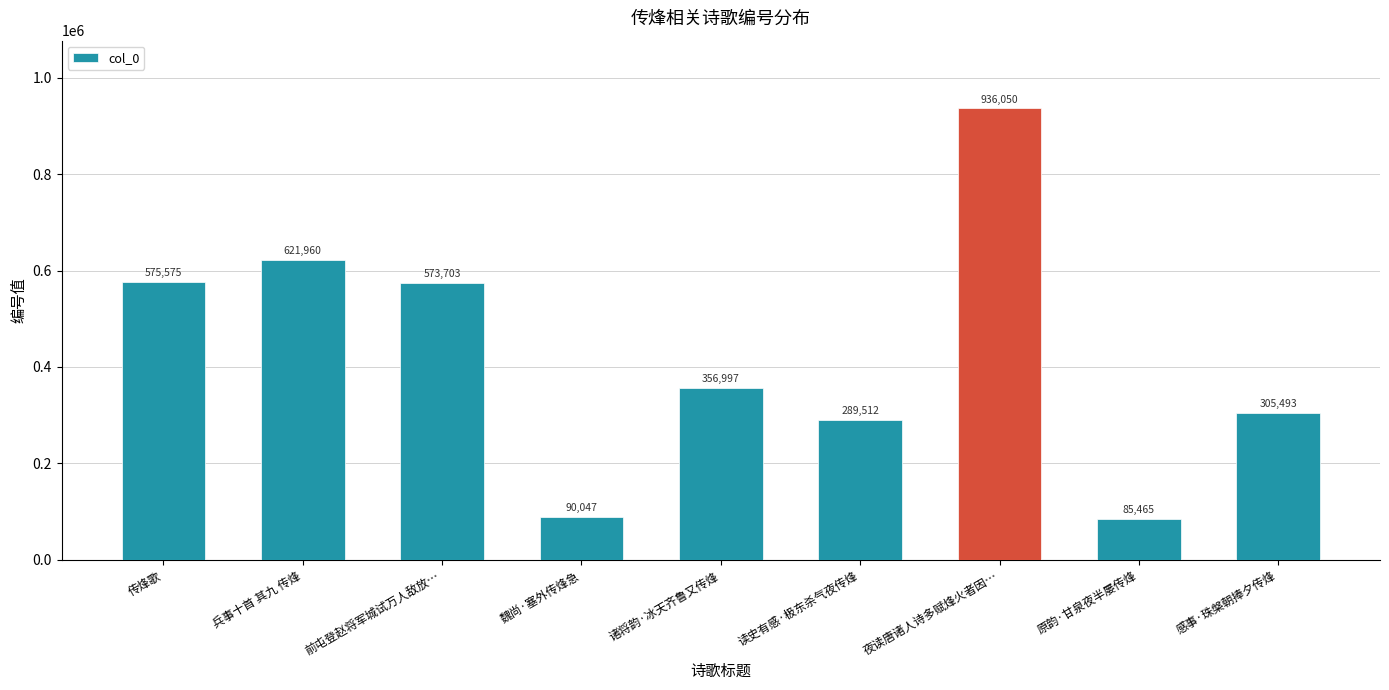

What is the sum of all values?

3834802